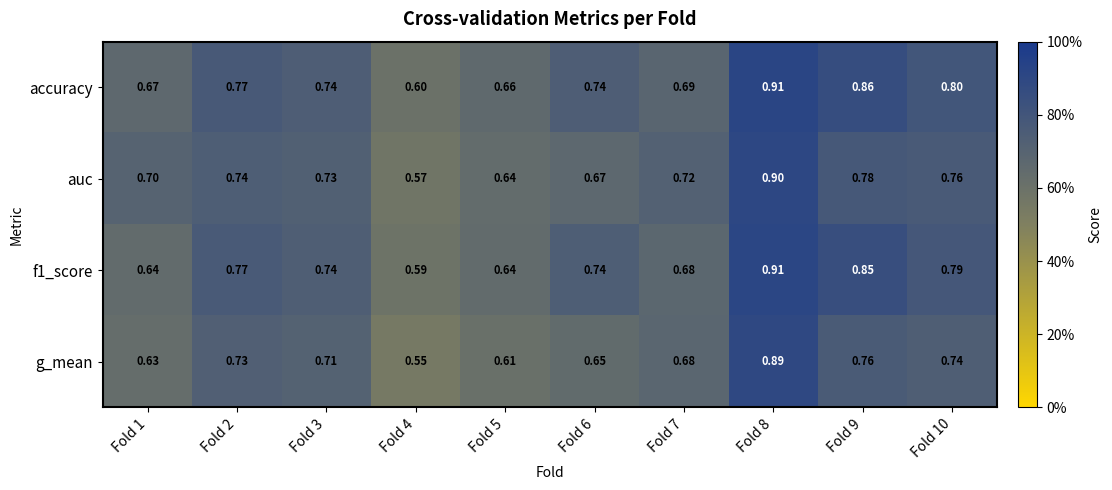

Which series has the widest spread of values?

g_mean